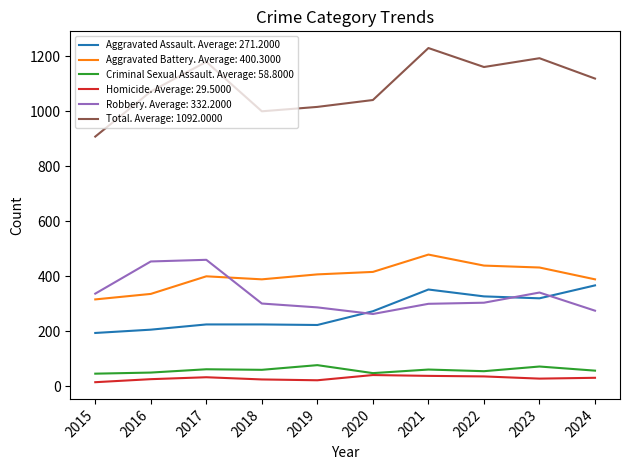

True or false: Criminal Sexual Assault. Average: 58.8000 and Aggravated Assault. Average: 271.2000 cross at least once.

False